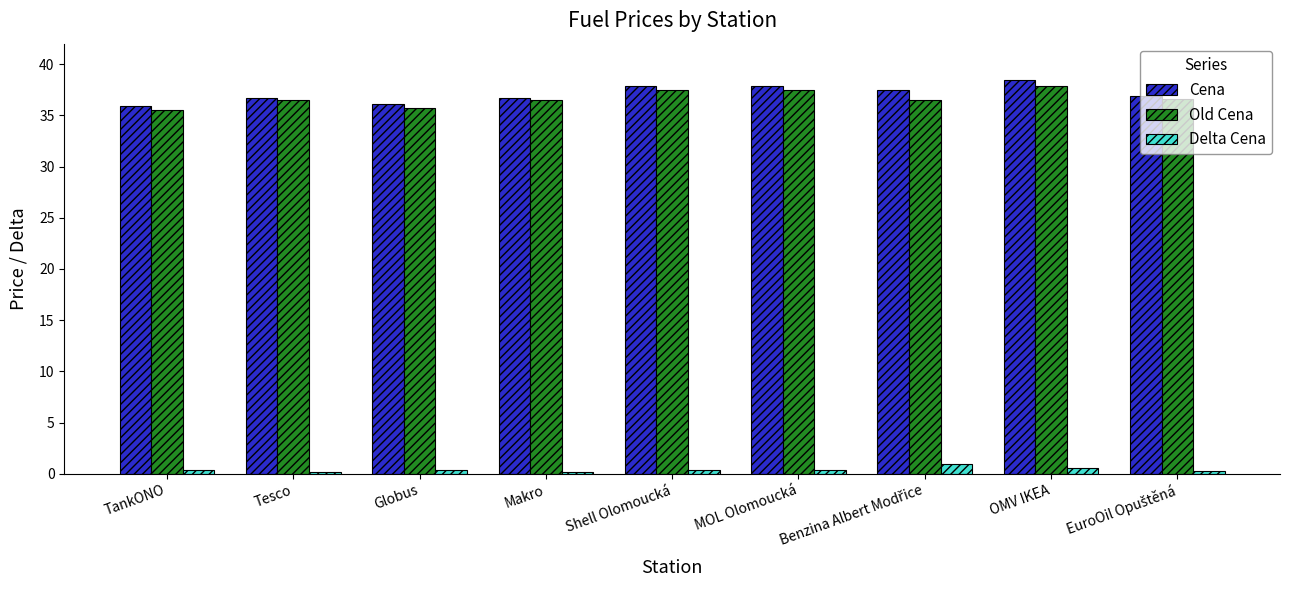

What is the maximum value shown in the chart?

38.5